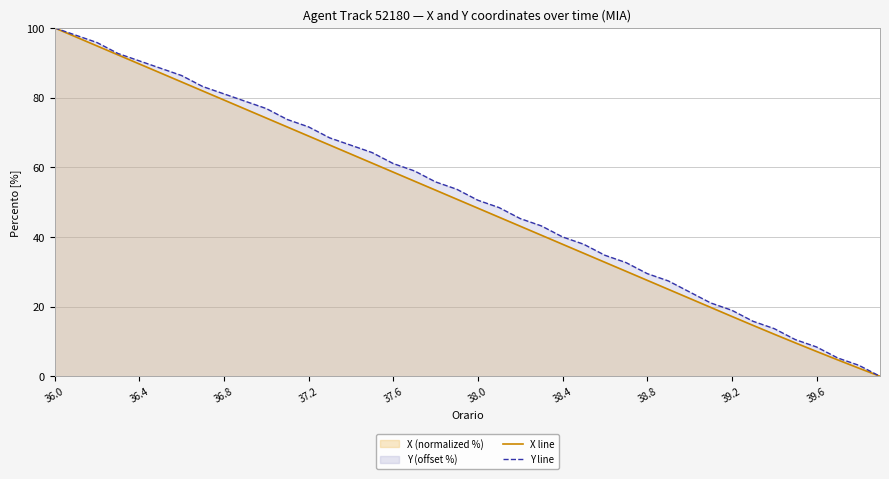

Which series has the largest total across all categories?

Y line